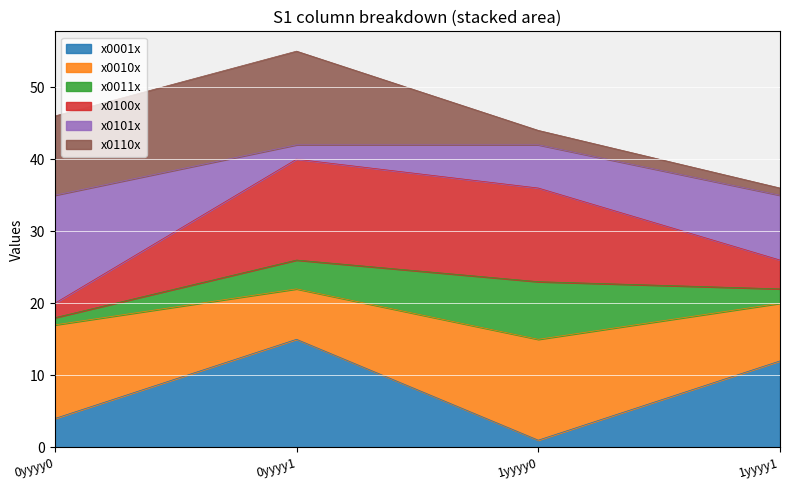

What is the sum of all x0001x values?

32